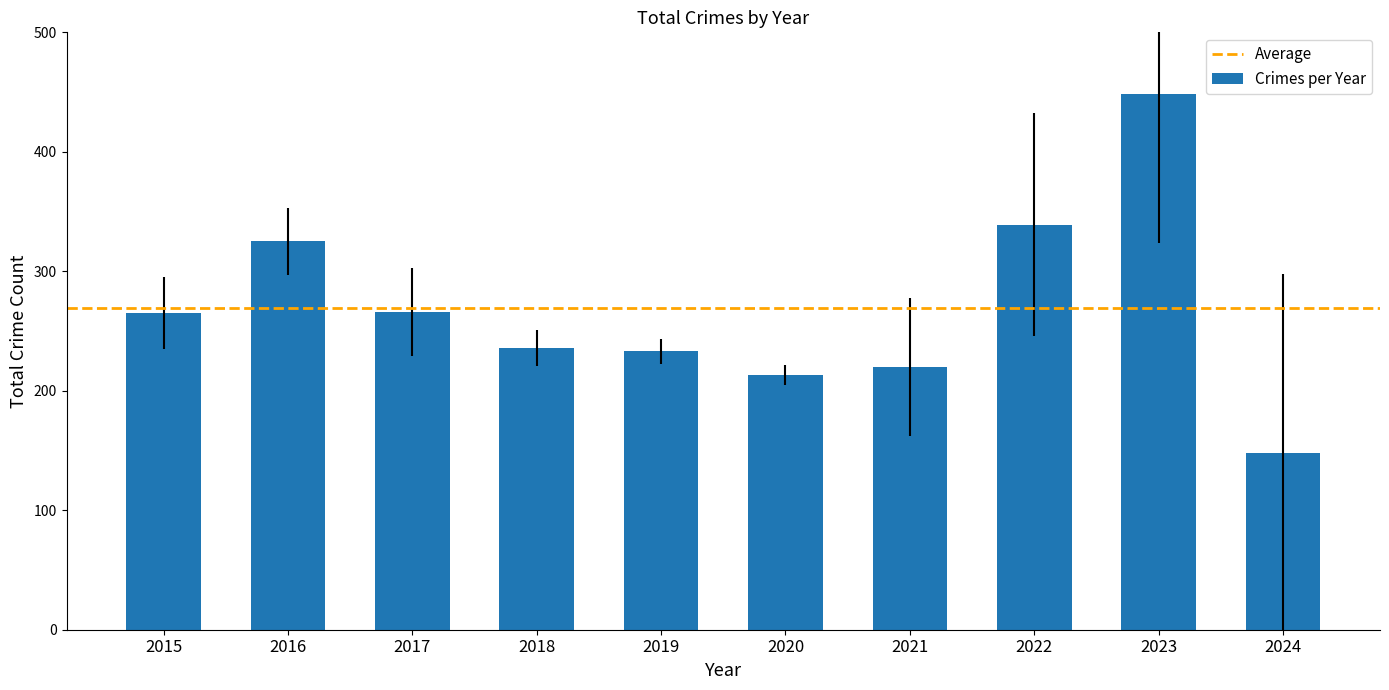

What is the average value?

269